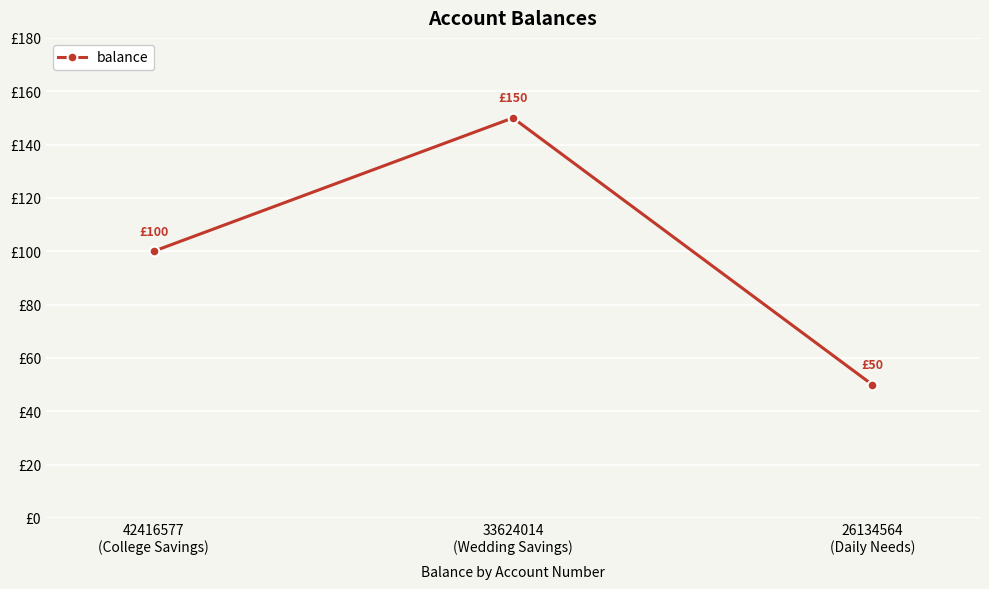

Does the chart have visible grid lines?

Yes